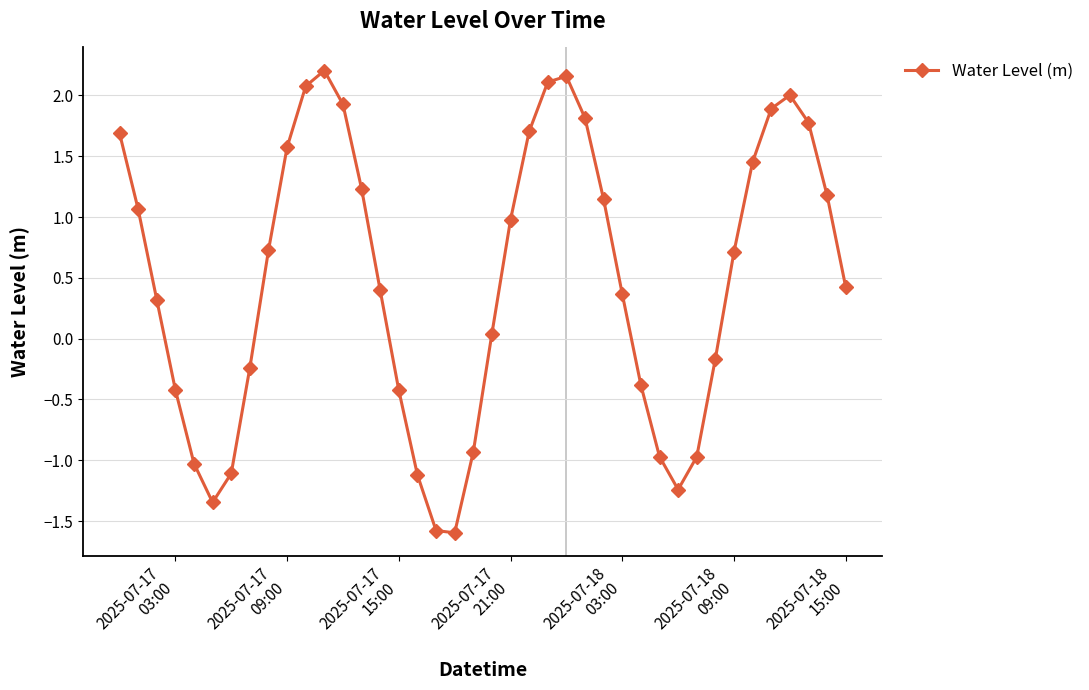

How many series are shown in this chart?

1